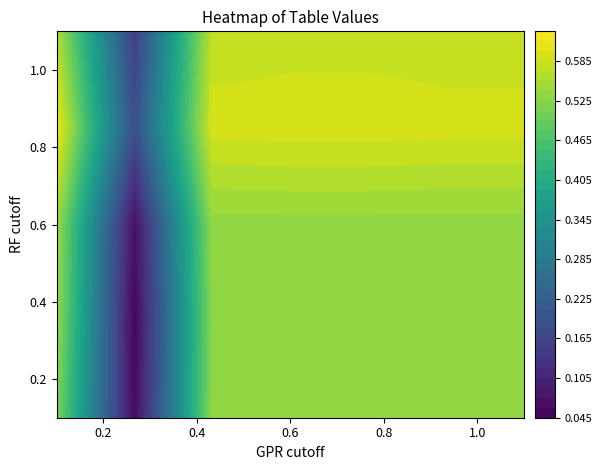

Which has a higher value, 4 or 5?

4